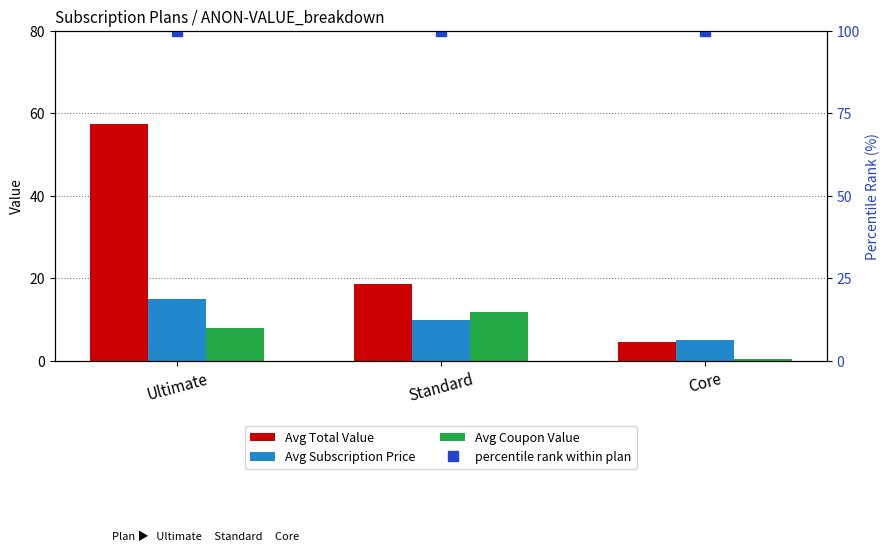

The value of percentile rank within plan at Core is 100.0. True or false?

True